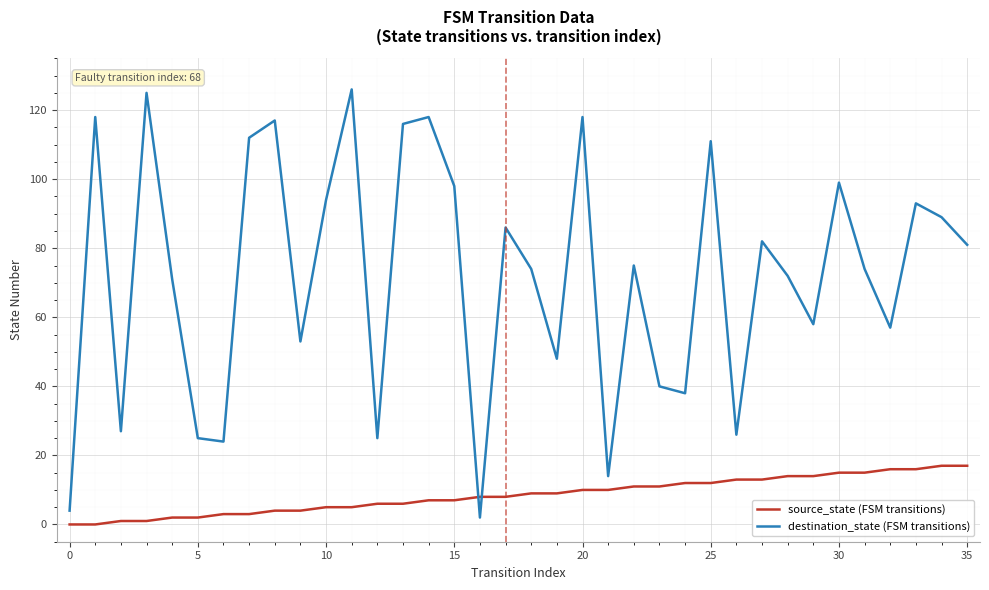

How many times do destination_state (FSM transitions) and source_state (FSM transitions) cross each other?

2